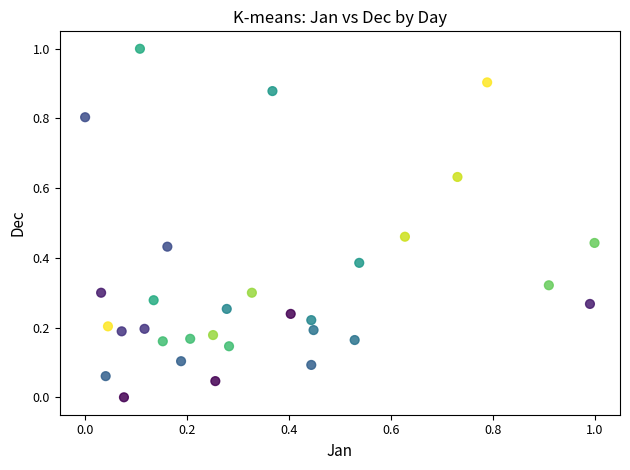

What is the range of X values (max minus min)?

1.0